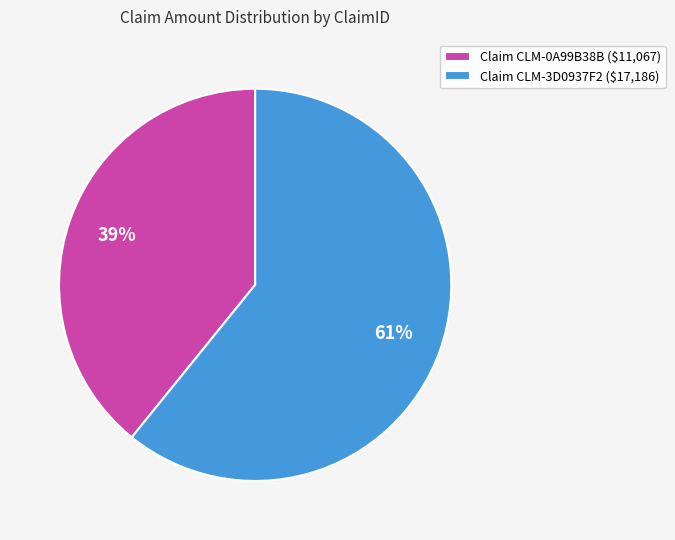

Does any single category account for the majority?

Yes